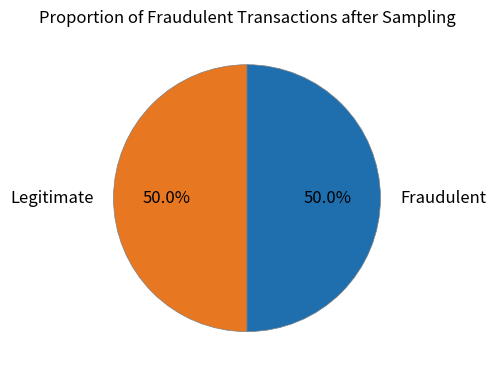

What is the total percentage of Fraudulent and Legitimate?

100.0%